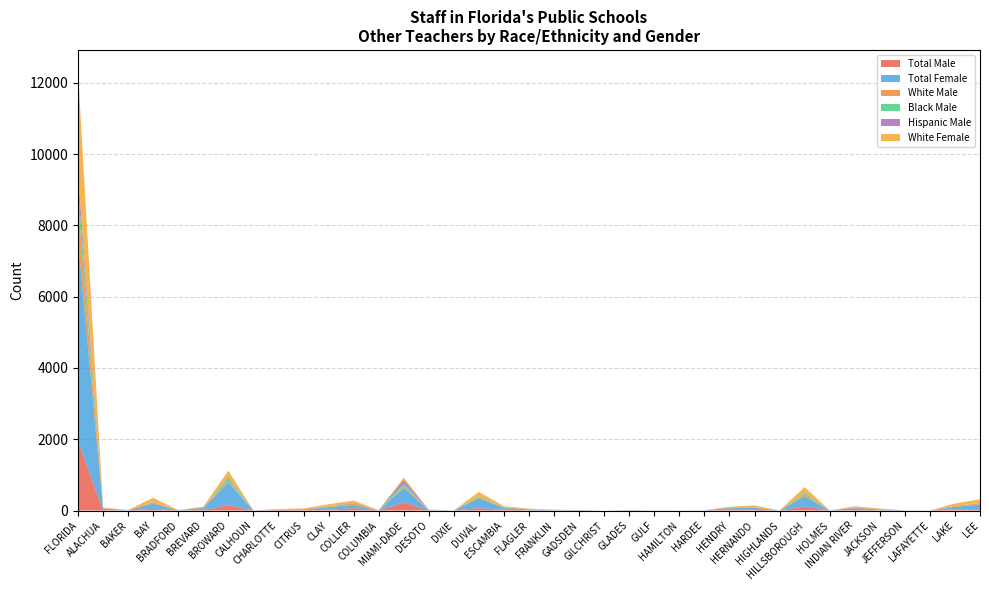

Reading right to left, list all the values displayed in this chart.

Total Male: LEE=39	LAKE=33	LAFAYETTE=1	JEFFERSON=2	JACKSON=5	INDIAN RIVER=15	HOLMES=1	HILLSBOROUGH=116	HIGHLANDS=0	HERNANDO=20	HENDRY=20	HARDEE=2	HAMILTON=0	GULF=2	GLADES=0	GILCHRIST=0	GADSDEN=4	FRANKLIN=5	FLAGLER=7	ESCAMBIA=19	DUVAL=67	DIXIE=1	DESOTO=5	MIAMI-DADE=228	COLUMBIA=2	COLLIER=67	CLAY=21	CITRUS=13	CHARLOTTE=13	CALHOUN=1	BROWARD=154	BREVARD=13	BRADFORD=2	BAY=47	BAKER=1	ALACHUA=15	FLORIDA=1944
Total Female: LEE=133	LAKE=69	LAFAYETTE=0	JEFFERSON=1	JACKSON=25	INDIAN RIVER=54	HOLMES=1	HILLSBOROUGH=280	HIGHLANDS=2	HERNANDO=57	HENDRY=47	HARDEE=2	HAMILTON=1	GULF=0	GLADES=10	GILCHRIST=0	GADSDEN=8	FRANKLIN=6	FLAGLER=22	ESCAMBIA=51	DUVAL=278	DIXIE=0	DESOTO=10	MIAMI-DADE=410	COLUMBIA=4	COLLIER=88	CLAY=77	CITRUS=18	CHARLOTTE=8	CALHOUN=1	BROWARD=638	BREVARD=58	BRADFORD=5	BAY=147	BAKER=6	ALACHUA=41	FLORIDA=5625
White Male: LEE=26	LAKE=30	LAFAYETTE=0	JEFFERSON=1	JACKSON=5	INDIAN RIVER=11	HOLMES=1	HILLSBOROUGH=55	HIGHLANDS=0	HERNANDO=20	HENDRY=5	HARDEE=2	HAMILTON=0	GULF=1	GLADES=0	GILCHRIST=0	GADSDEN=2	FRANKLIN=3	FLAGLER=4	ESCAMBIA=12	DUVAL=33	DIXIE=1	DESOTO=4	MIAMI-DADE=47	COLUMBIA=2	COLLIER=48	CLAY=15	CITRUS=13	CHARLOTTE=12	CALHOUN=0	BROWARD=44	BREVARD=8	BRADFORD=2	BAY=39	BAKER=1	ALACHUA=7	FLORIDA=1060
Black Male: LEE=9	LAKE=1	LAFAYETTE=1	JEFFERSON=1	JACKSON=0	INDIAN RIVER=2	HOLMES=0	HILLSBOROUGH=44	HIGHLANDS=0	HERNANDO=0	HENDRY=6	HARDEE=0	HAMILTON=0	GULF=1	GLADES=0	GILCHRIST=0	GADSDEN=2	FRANKLIN=0	FLAGLER=2	ESCAMBIA=3	DUVAL=27	DIXIE=0	DESOTO=0	MIAMI-DADE=67	COLUMBIA=0	COLLIER=3	CLAY=5	CITRUS=0	CHARLOTTE=1	CALHOUN=1	BROWARD=80	BREVARD=2	BRADFORD=0	BAY=6	BAKER=0	ALACHUA=5	FLORIDA=453
Hispanic Male: LEE=4	LAKE=2	LAFAYETTE=0	JEFFERSON=0	JACKSON=0	INDIAN RIVER=1	HOLMES=0	HILLSBOROUGH=12	HIGHLANDS=0	HERNANDO=0	HENDRY=9	HARDEE=0	HAMILTON=0	GULF=0	GLADES=0	GILCHRIST=0	GADSDEN=0	FRANKLIN=2	FLAGLER=1	ESCAMBIA=2	DUVAL=3	DIXIE=0	DESOTO=1	MIAMI-DADE=111	COLUMBIA=0	COLLIER=14	CLAY=1	CITRUS=0	CHARLOTTE=0	CALHOUN=0	BROWARD=27	BREVARD=1	BRADFORD=0	BAY=2	BAKER=0	ALACHUA=1	FLORIDA=362
White Female: LEE=106	LAKE=61	LAFAYETTE=0	JEFFERSON=0	JACKSON=22	INDIAN RIVER=38	HOLMES=1	HILLSBOROUGH=149	HIGHLANDS=0	HERNANDO=46	HENDRY=20	HARDEE=1	HAMILTON=1	GULF=0	GLADES=5	GILCHRIST=0	GADSDEN=0	FRANKLIN=5	FLAGLER=18	ESCAMBIA=34	DUVAL=115	DIXIE=0	DESOTO=7	MIAMI-DADE=60	COLUMBIA=3	COLLIER=58	CLAY=56	CITRUS=17	CHARLOTTE=8	CALHOUN=1	BROWARD=173	BREVARD=30	BRADFORD=4	BAY=118	BAKER=6	ALACHUA=17	FLORIDA=2862